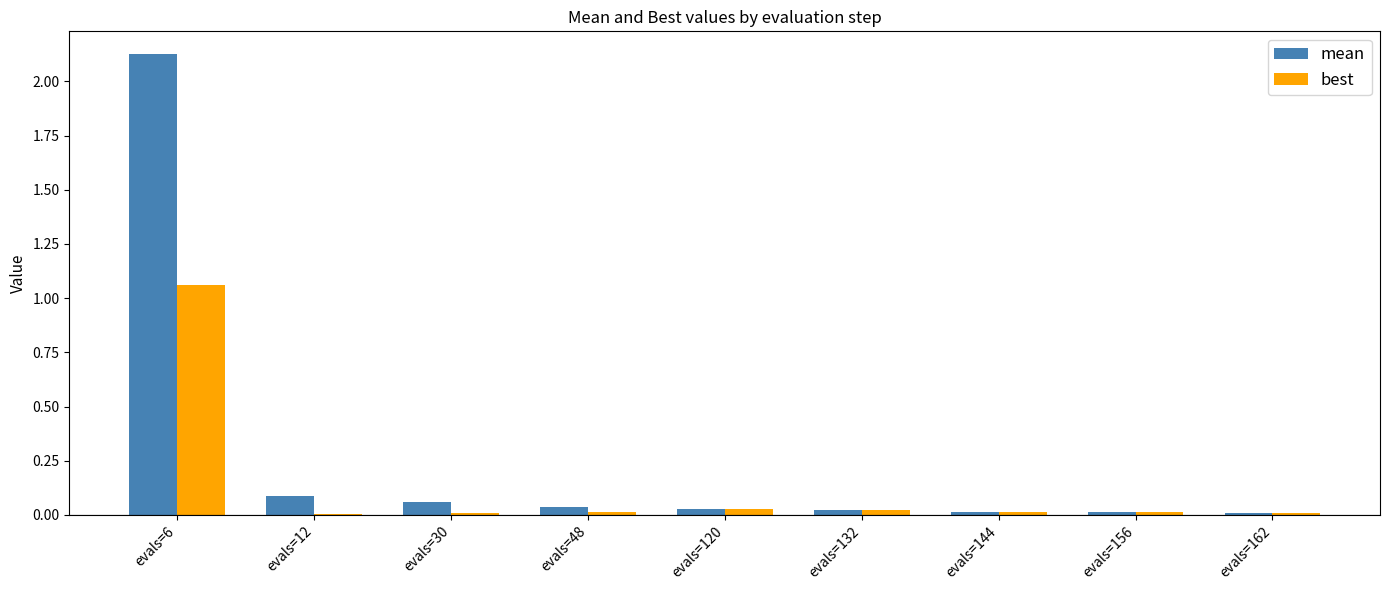

At which category is the sum across all series the highest?

evals=6